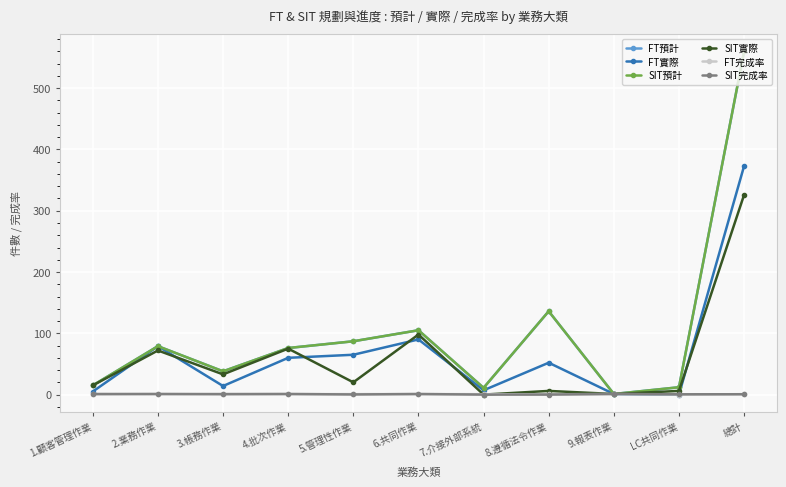

Is this an area chart (filled region under the line)?

No